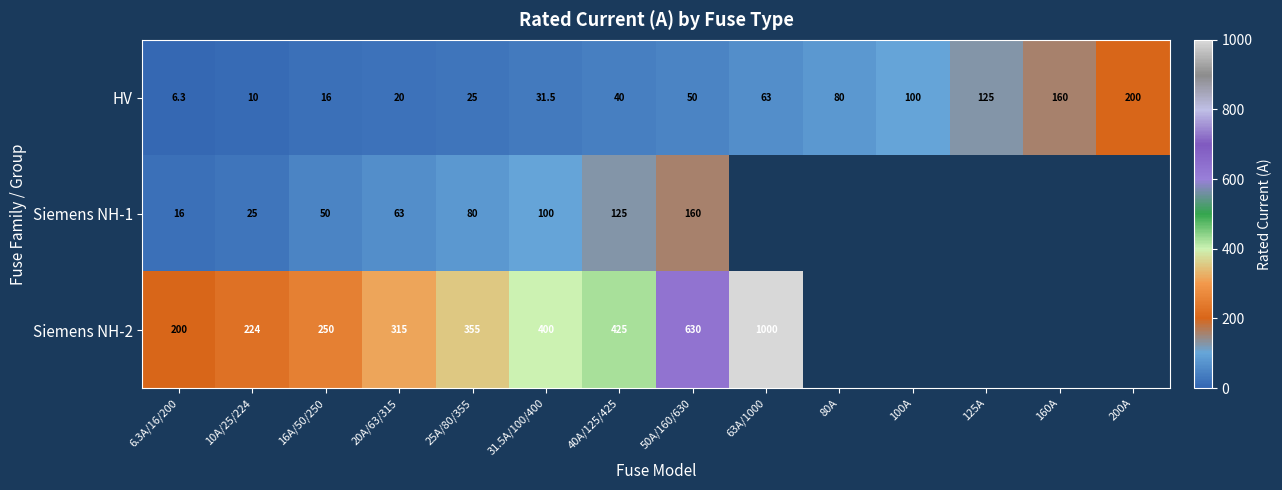

The value of Siemens NH-2 at 63A/1000 is 1426.1. True or false?

False